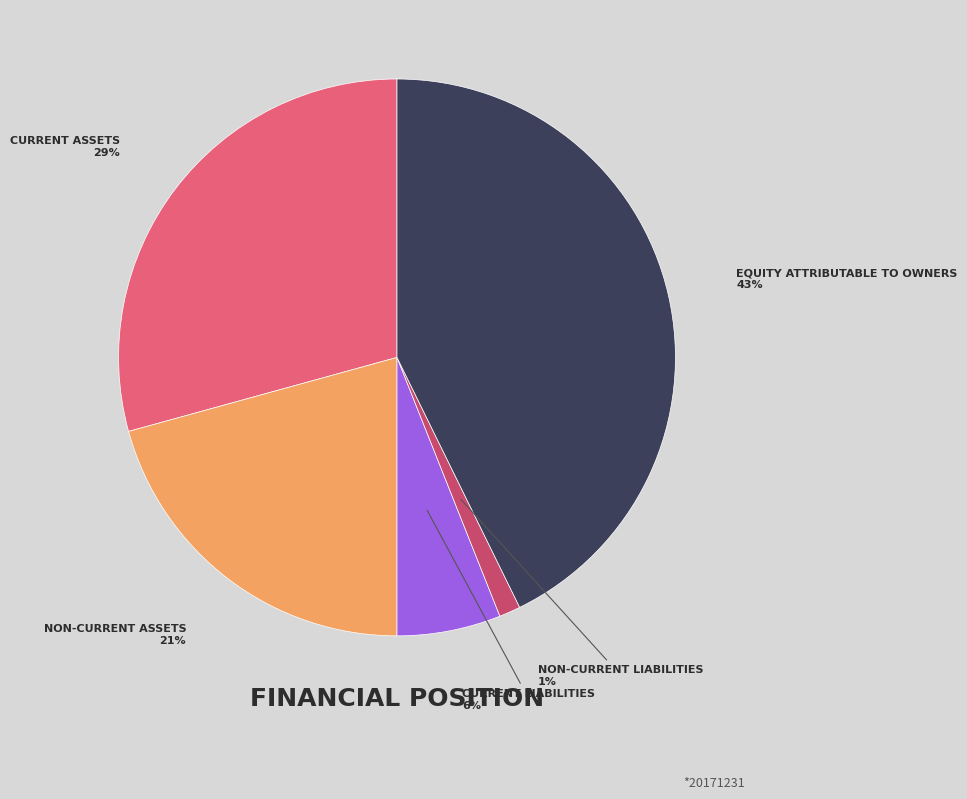

To the nearest percent, what is the average slice percentage?

20%